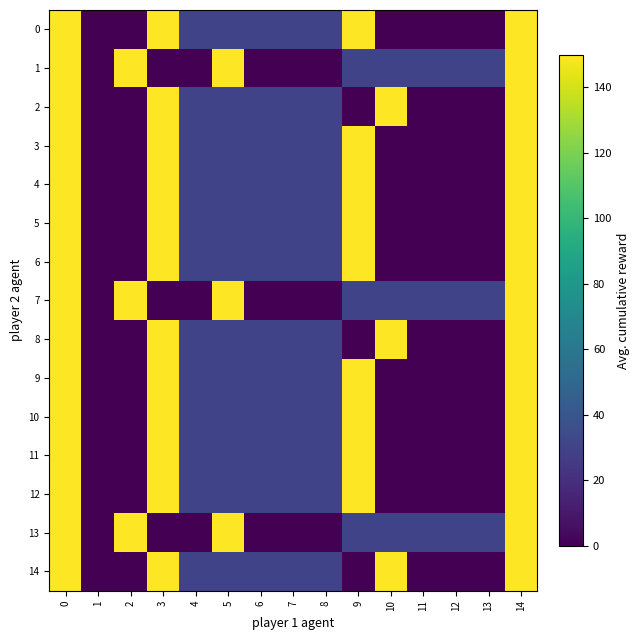

What is the spread (max minus min) of values at 12?

30